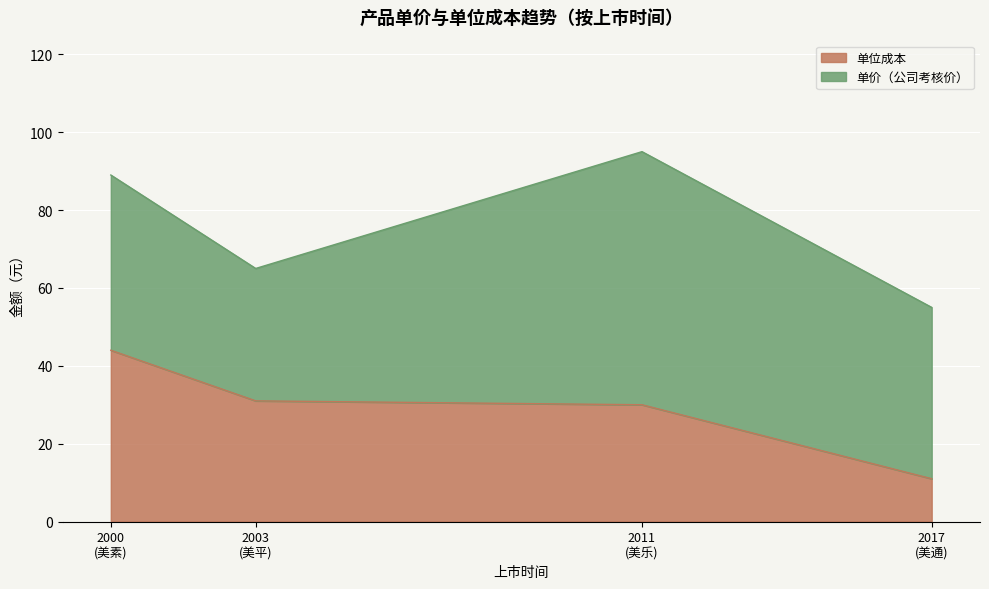

Reading left to right, list the values for the 单位成本 series.

44	31	30	11